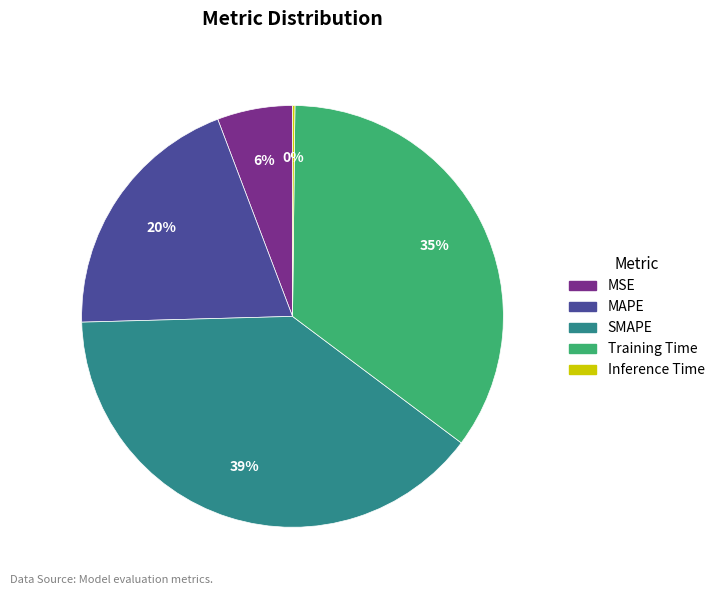

The SMAPE slice represents 28% of the pie. True or false?

False